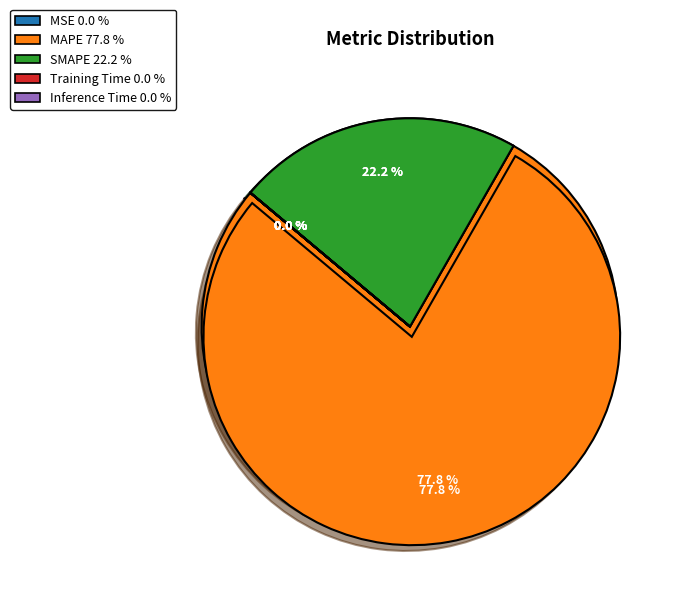

Between Inference Time and MSE, which is larger?

MSE